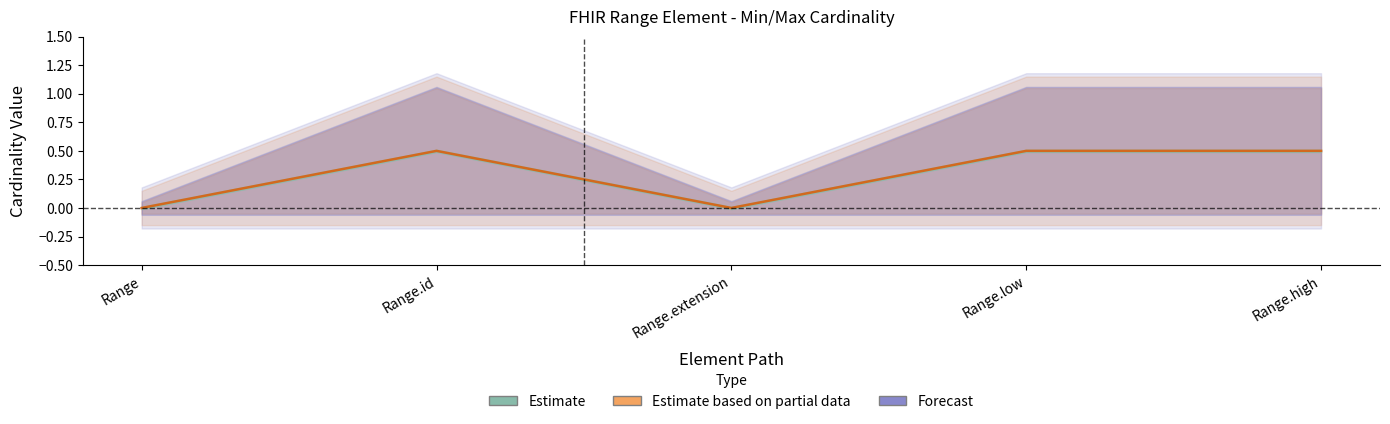

What is the difference between the highest and lowest values at Range.high?

1